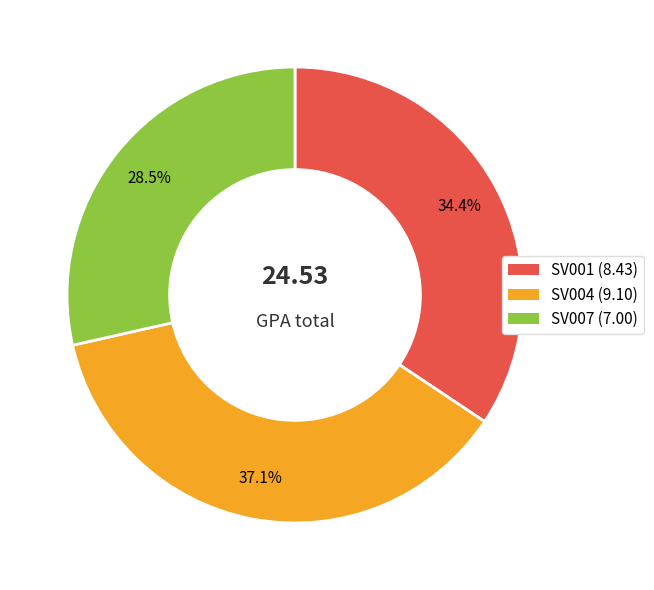

How many slices are in this pie chart?

3